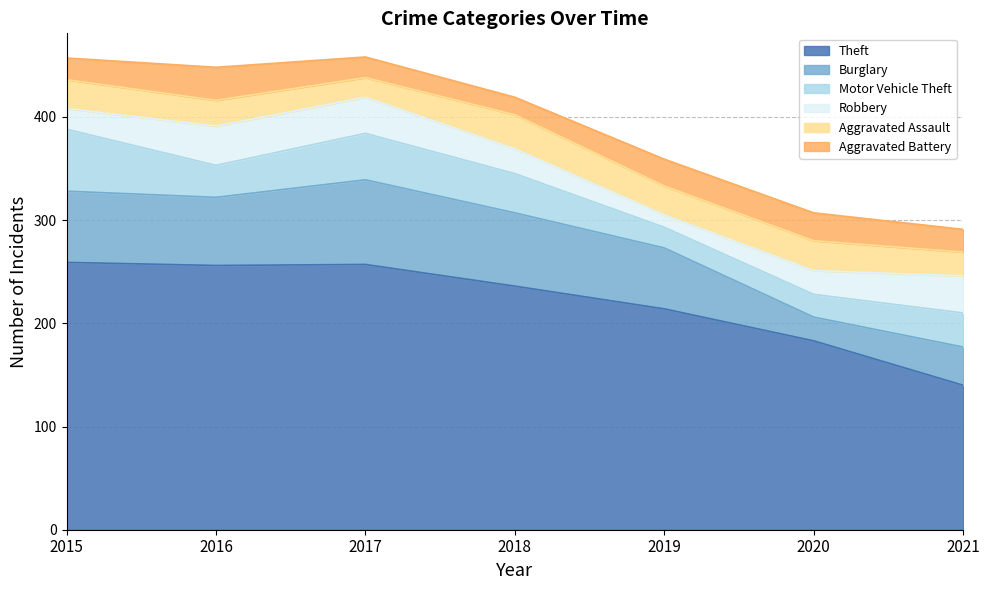

What is the difference between the highest and lowest values at 2015?

239